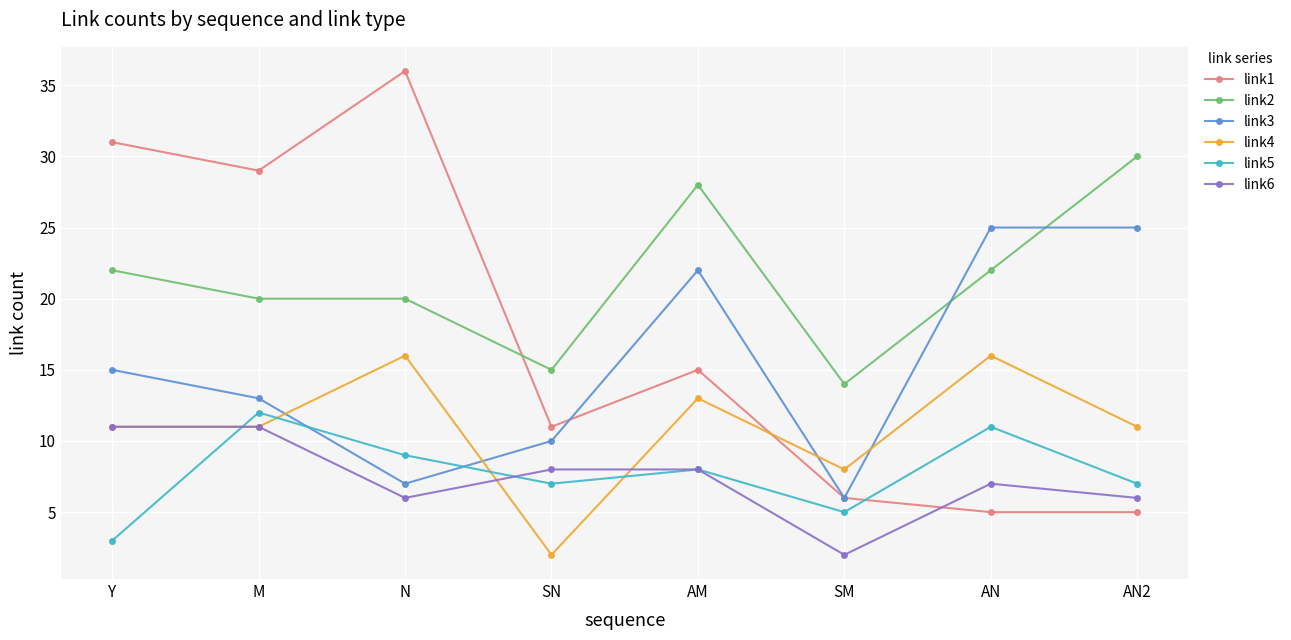

Where is the first local maximum for link3?

AM